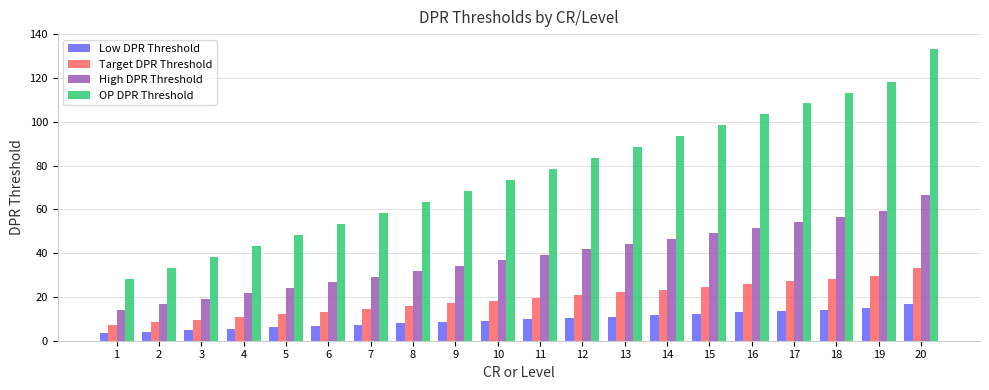

Reading left to right, list all the values displayed in this chart.

Low DPR Threshold: 3.5	4.2	4.8	5.4	6.0	6.7	7.3	7.9	8.5	9.2	9.8	10.4	11.0	11.7	12.3	12.9	13.5	14.2	14.8	16.7
Target DPR Threshold: 7.1	8.3	9.6	10.8	12.1	13.3	14.6	15.8	17.1	18.3	19.6	20.8	22.1	23.3	24.6	25.8	27.1	28.3	29.6	33.3
High DPR Threshold: 14.2	16.7	19.2	21.7	24.2	26.7	29.2	31.7	34.2	36.7	39.2	41.7	44.2	46.7	49.2	51.7	54.2	56.7	59.2	66.7
OP DPR Threshold: 28.3	33.3	38.3	43.3	48.3	53.3	58.3	63.3	68.3	73.3	78.3	83.3	88.3	93.3	98.3	103.3	108.3	113.3	118.3	133.3